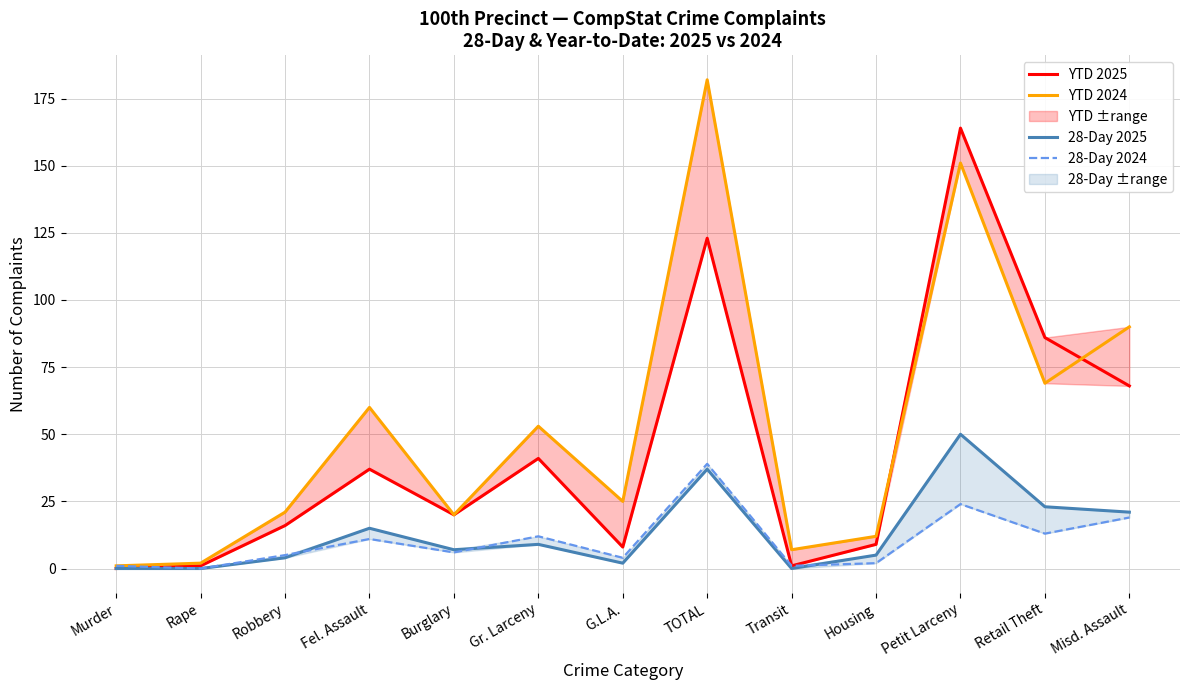

Is the value of YTD 2025 at Transit greater than the value of YTD 2024 at Gr. Larceny?

No